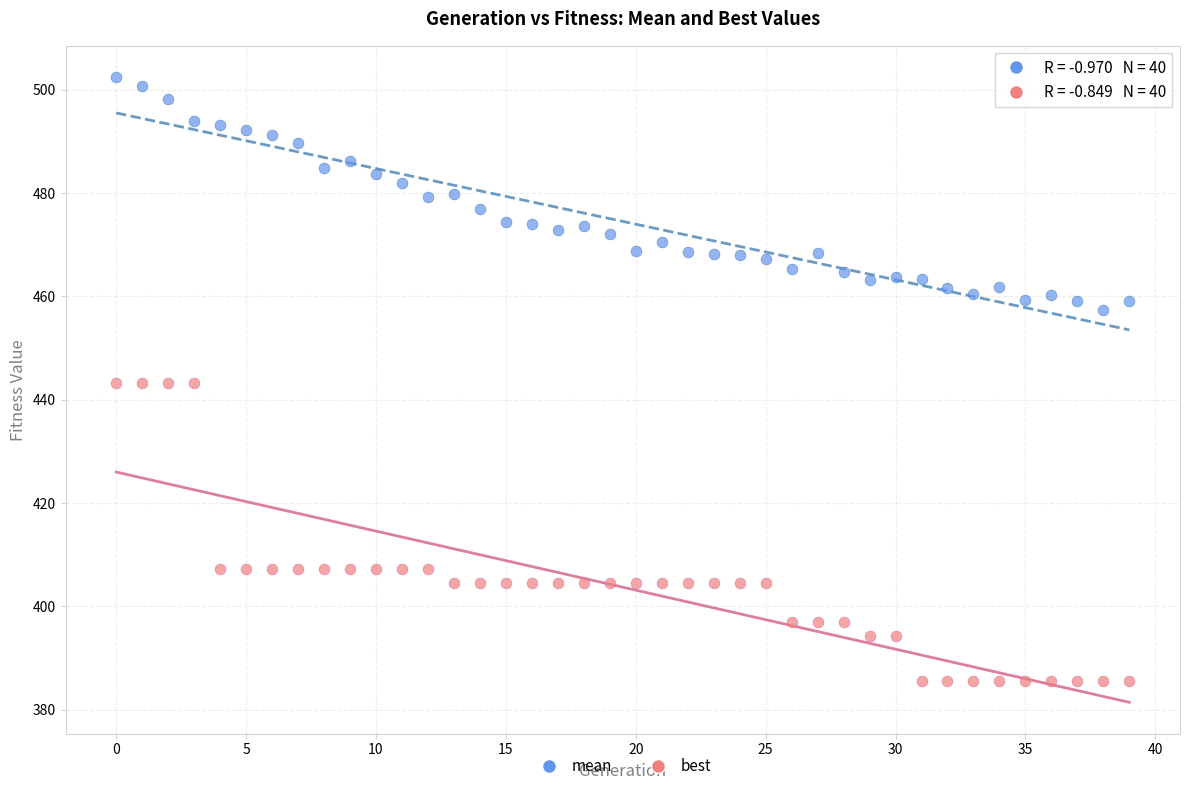

Which series reaches the minimum Y coordinate?

best